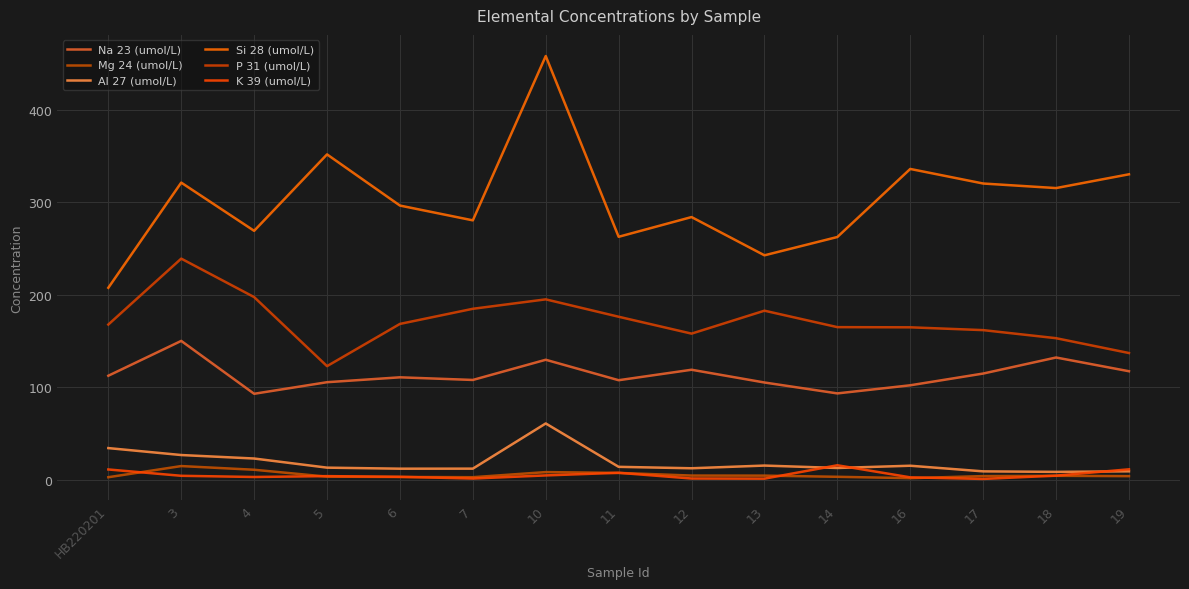

How many intersections are there between K 39 (umol/L) and Al 27 (umol/L)?

3